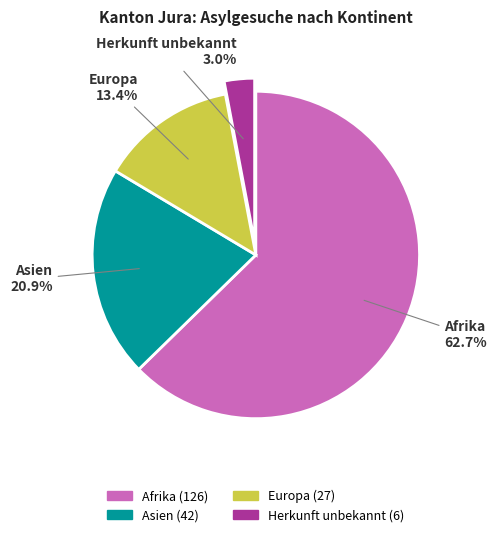

What is the largest slice in the pie chart?

Afrika